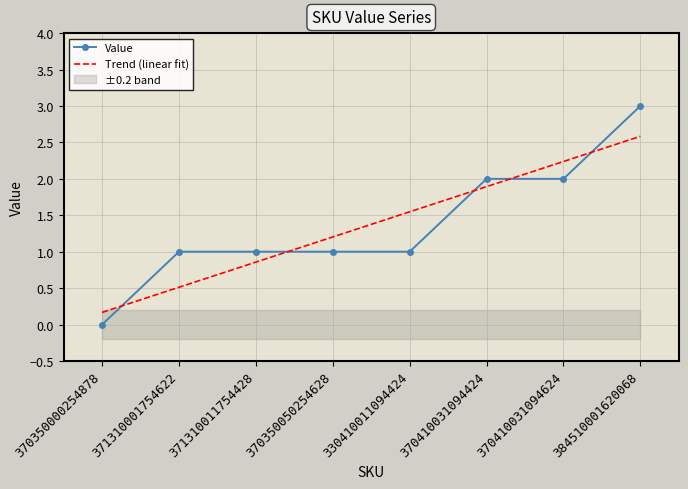

Reading left to right, what are all the values shown in this chart?

Value: 0.0	1.0	1.0	1.0	1.0	2.0	2.0	3.0
Trend (linear fit): 0.2	0.5	0.9	1.2	1.5	1.9	2.2	2.6